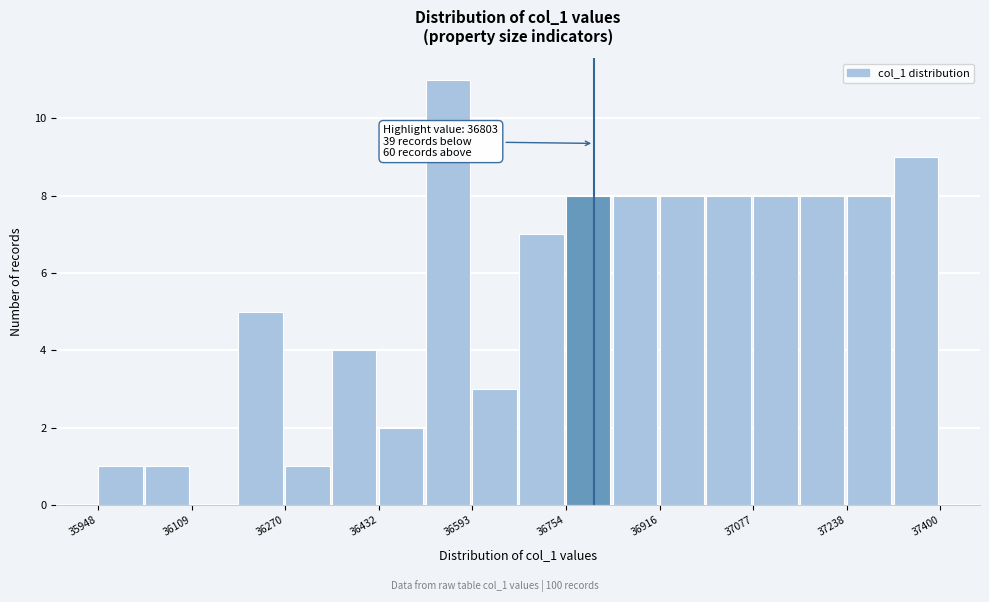

Which range on the x-axis has the tallest bar?

36520 to 36600